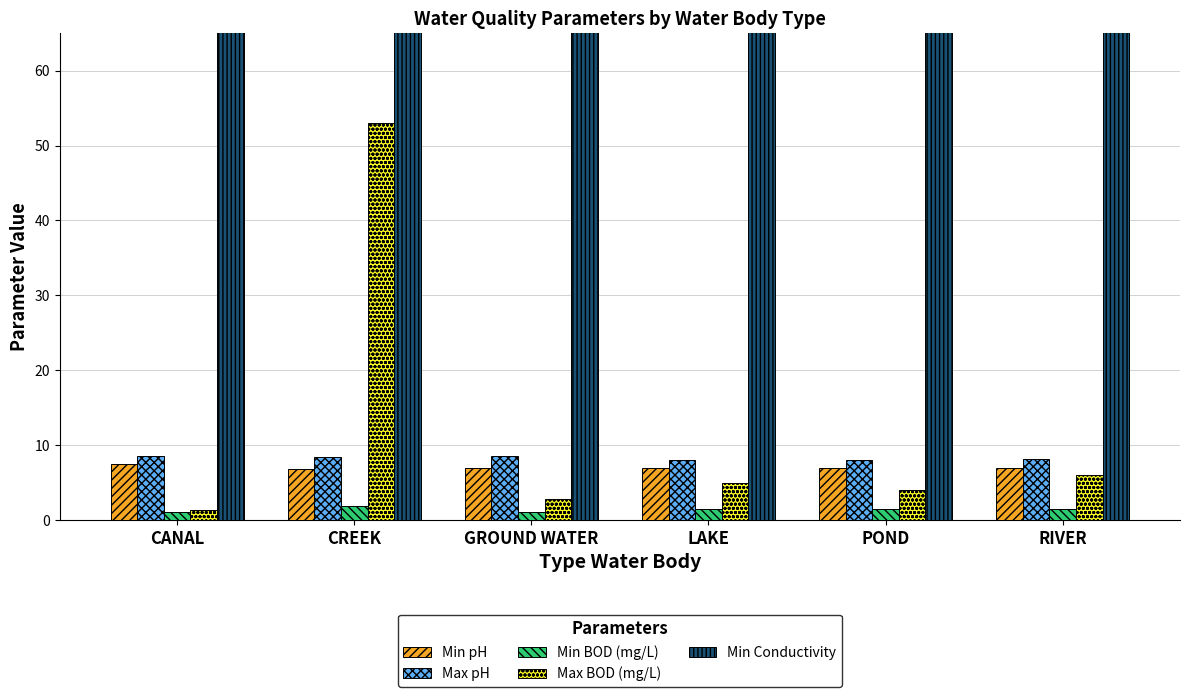

How many bars are there in each group?

5